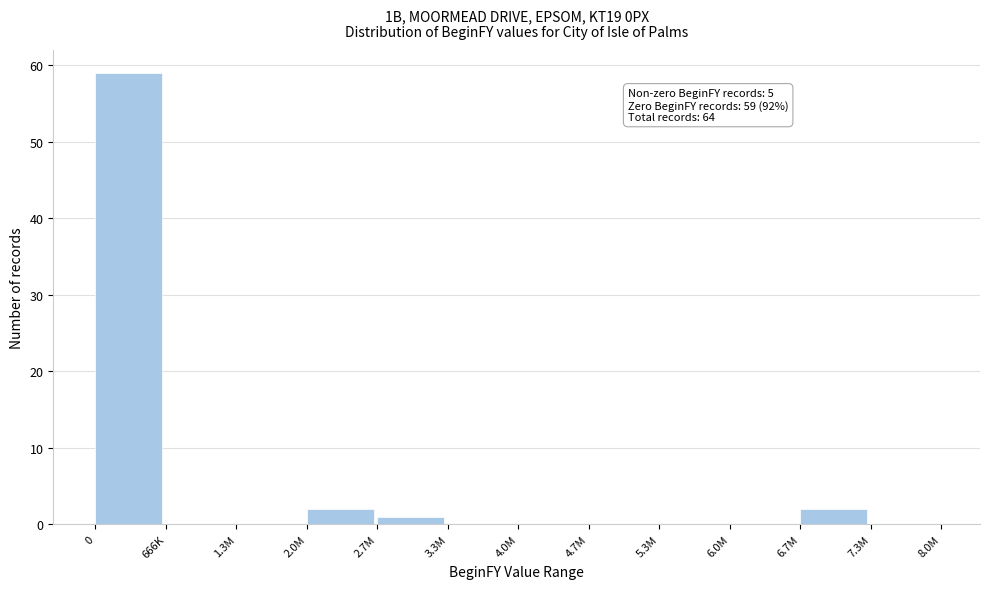

Reading left to right, what are all the values shown in this chart?

0=59	666K=0	1.3M=0	2.0M=2	2.7M=1	3.3M=0	4.0M=0	4.7M=0	5.3M=0	6.0M=0	6.7M=2	7.3M=0